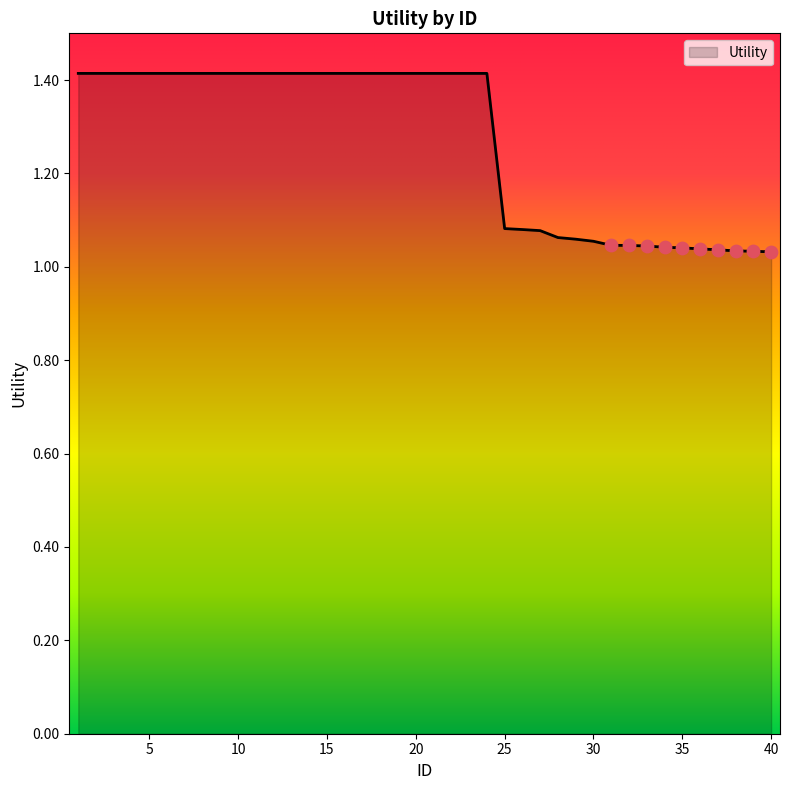

What is the difference between the maximum and minimum values?

0.4